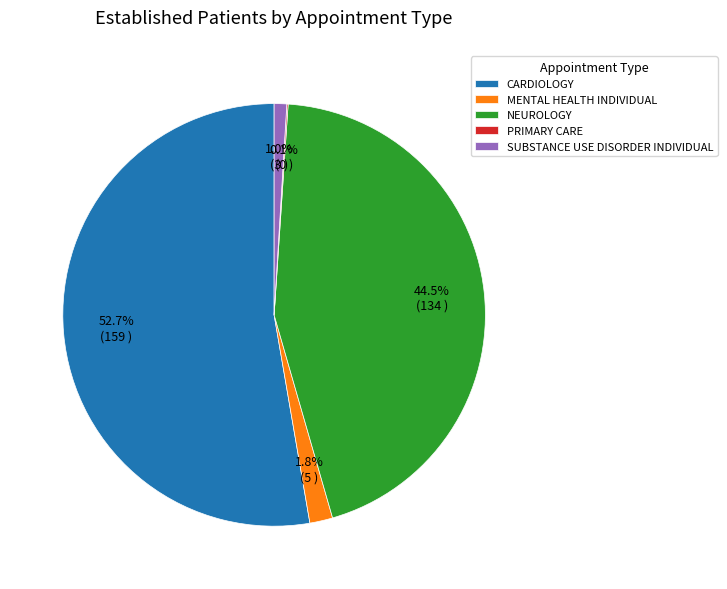

What is the largest slice in the pie chart?

CARDIOLOGY